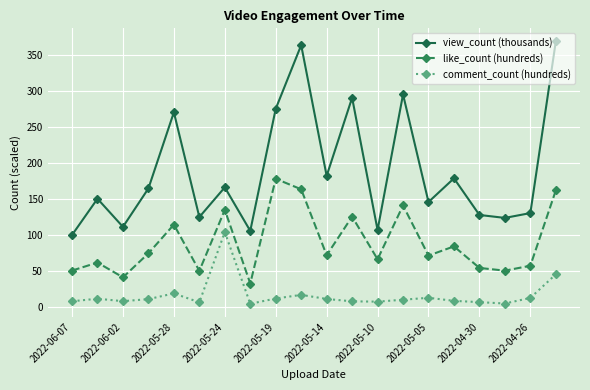

In view_count (thousands), how many points are higher than both neighbors (excluding endpoints)?

7